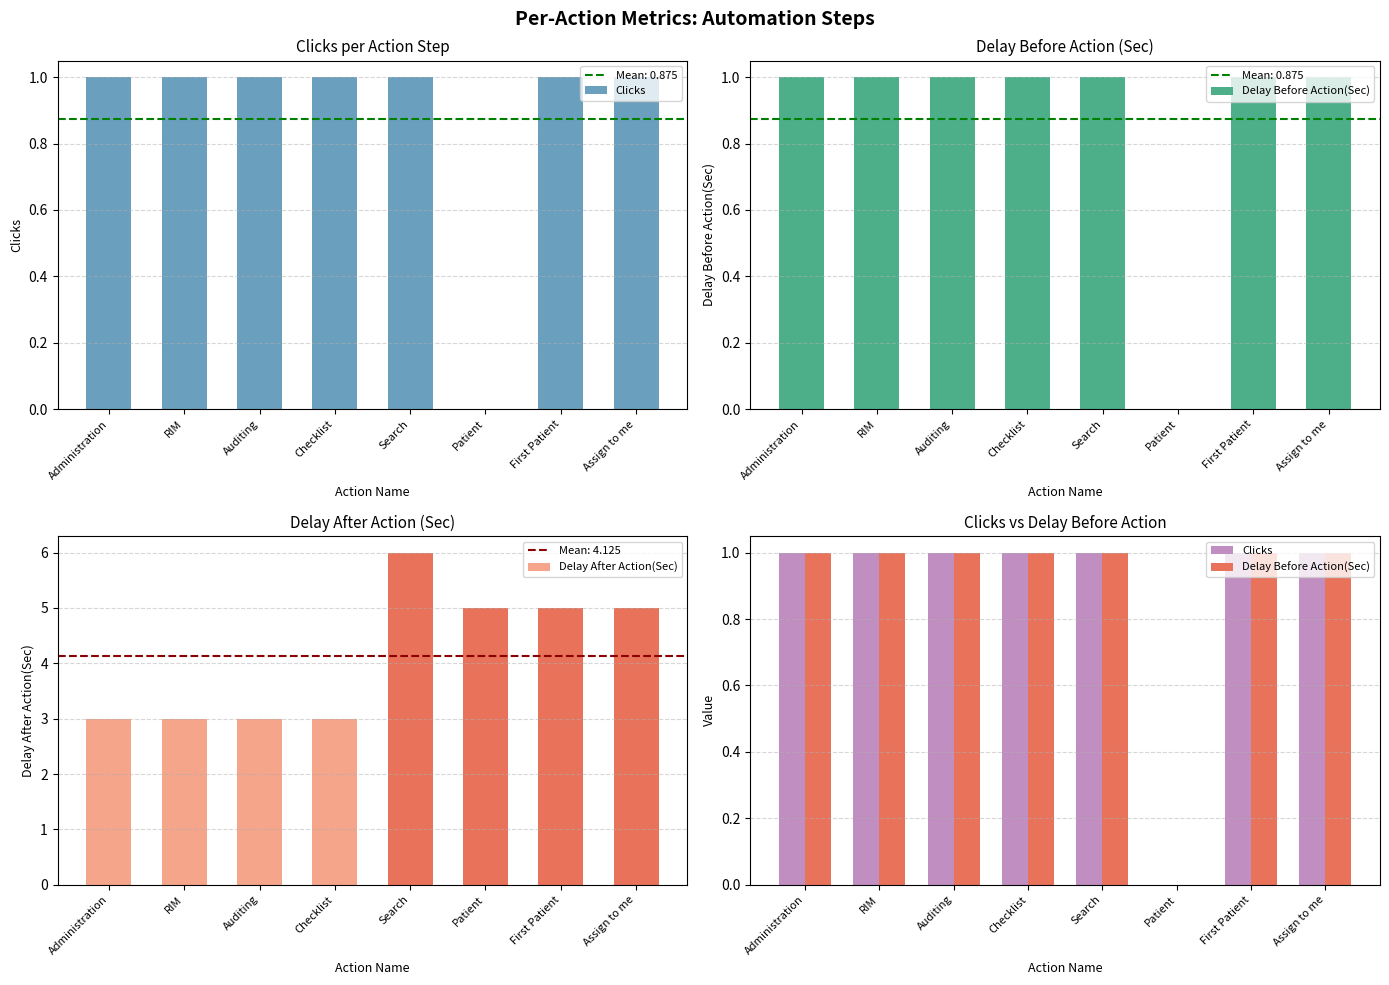

At Auditing, list the series in order from smallest to largest.

Clicks, Delay Before Action(Sec)